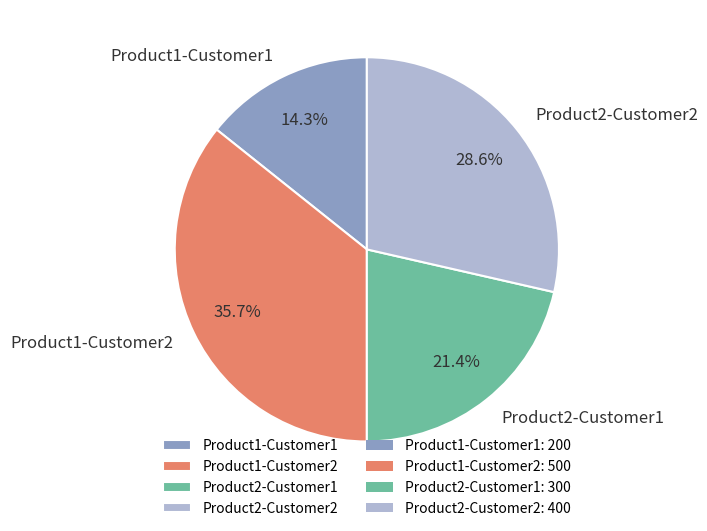

Rank the categories by value from lowest to highest.

Product1-Customer1, Product2-Customer1, Product2-Customer2, Product1-Customer2